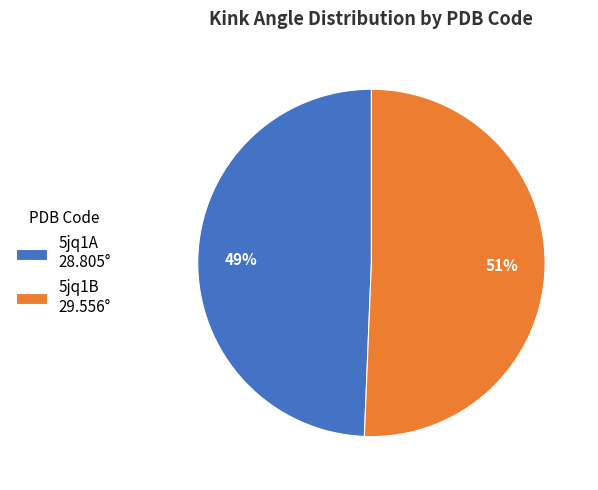

True or false: 5jq1B accounts for 51% of the total.

True